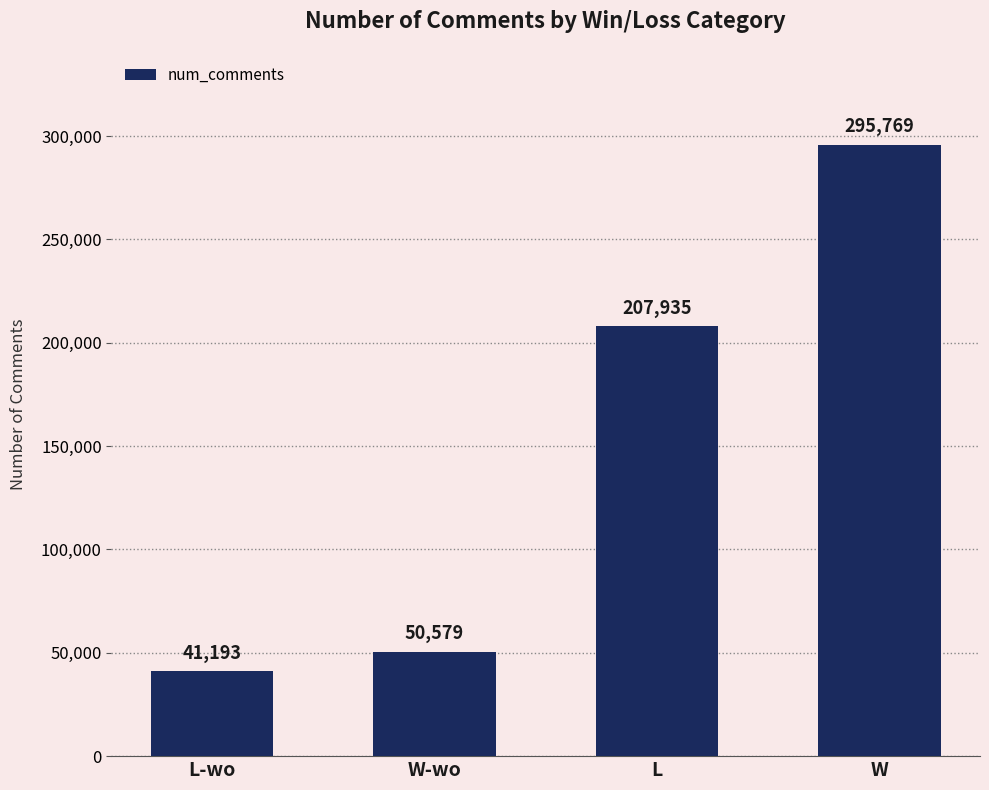

True or false: the data shows 61876 at W.

False